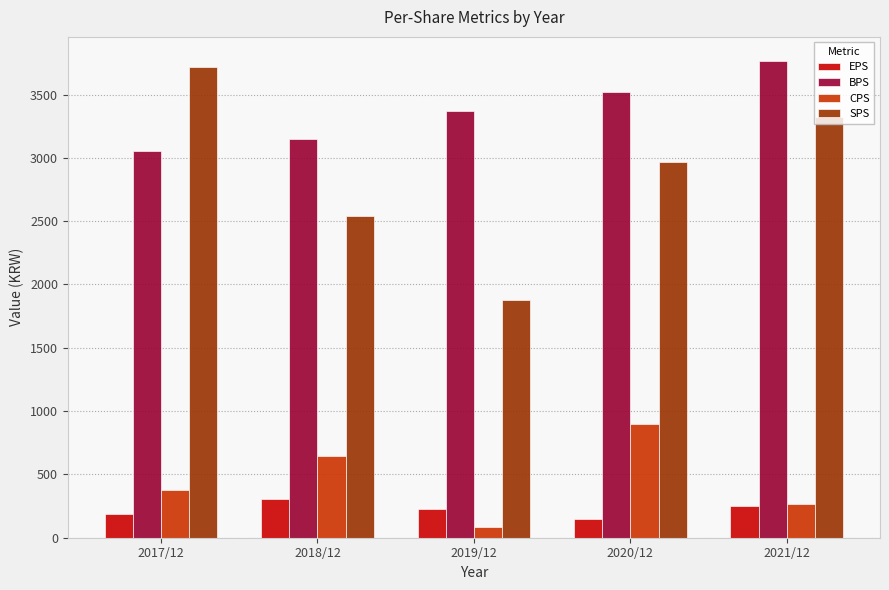

At which category does the chart reach its minimum across all series?

2019/12